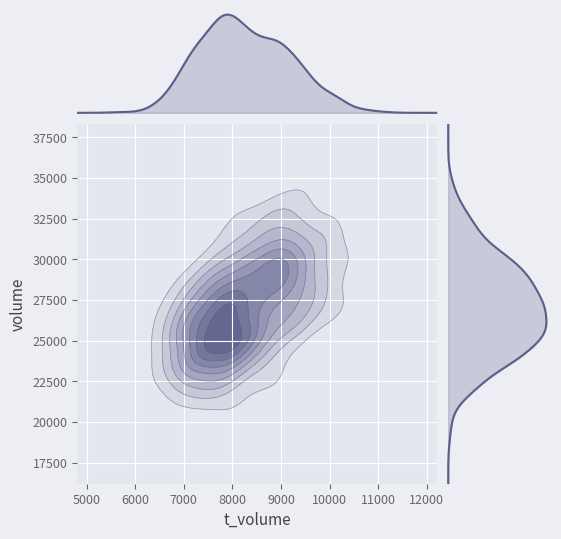

The value of t_volume at 2022-10-21 is 5269.7. True or false?

False